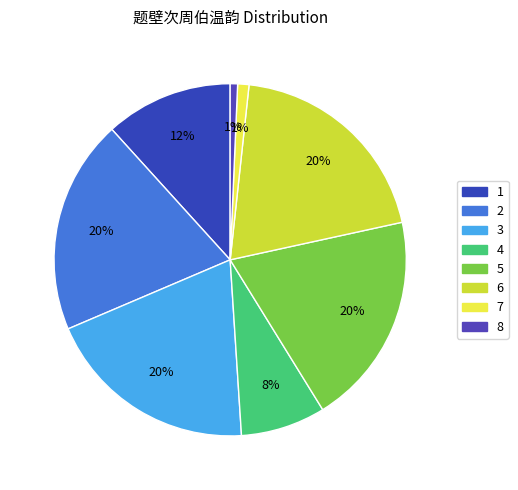

How many slices are in this pie chart?

8